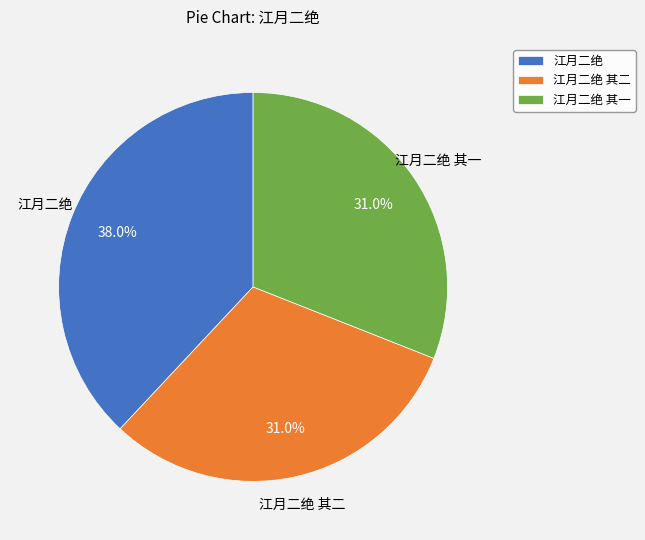

What is the largest slice in the pie chart?

江月二绝